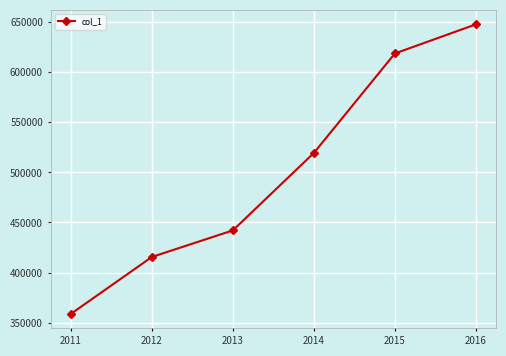

List the labels in order of value, smallest first.

2011, 2012, 2013, 2014, 2015, 2016